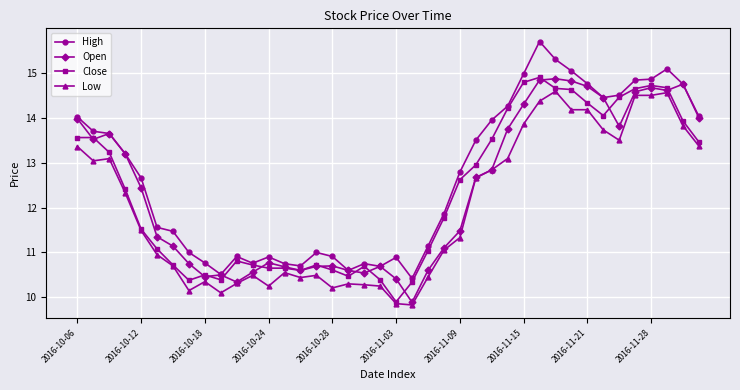

What is the value of the Open point at the 14th from the left?

10.7